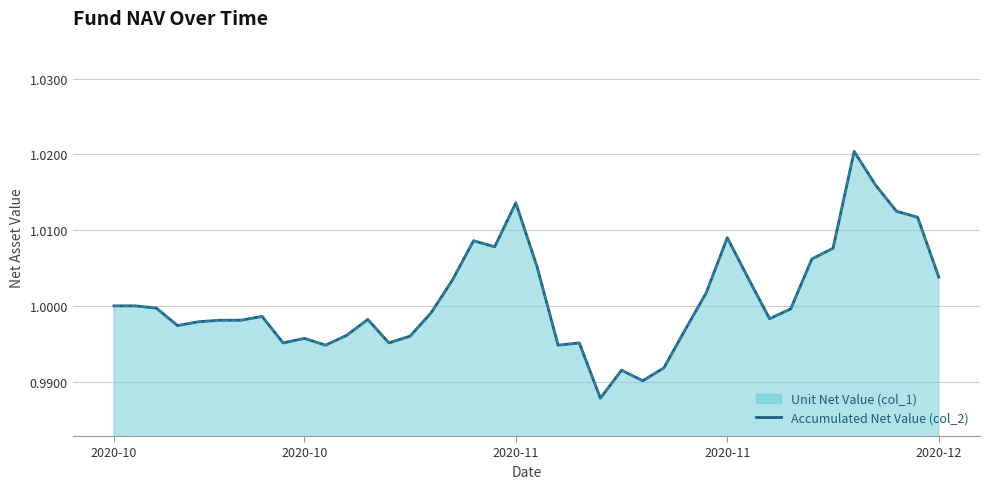

What is the minimum value shown in the chart?

1.0